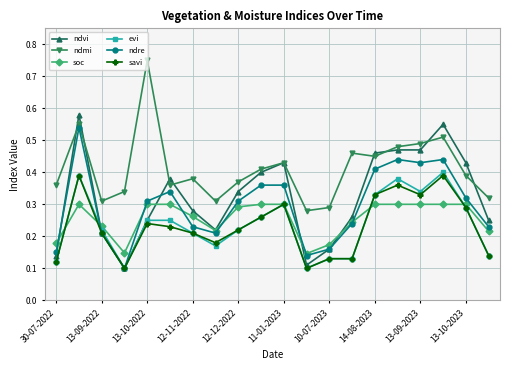

Count the evi values in the range 0 to 1.

20